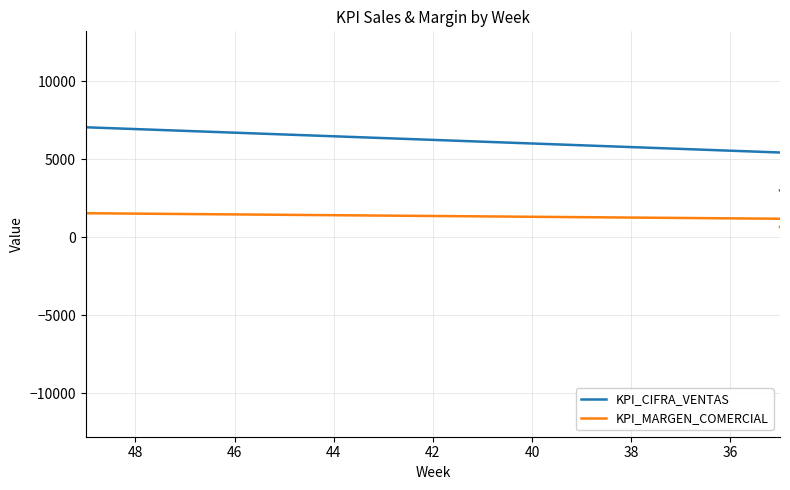

Reading left to right, what are all the values shown in this chart?

KPI_CIFRA_VENTAS: 0	3000	12000	1500	7500	1500	1500	4500	1500	1500	0	9000	0	0	1500	4500	0	1500	3000	1500	3000	3000	3000	6000	1500	7500	1500	0	0	0	0	0	0	1500	1500	6000	1500	7500	3000	3000
KPI_MARGEN_COMERCIAL: 0	655	2618	327	1636	327	327	982	327	327	0	1964	0	0	-2318	-6955	0	-2318	-4636	-2318	-4636	-4636	-4636	-9273	-2318	-11591	-2318	0	0	0	0	0	0	-2318	327	1309	327	1636	655	655